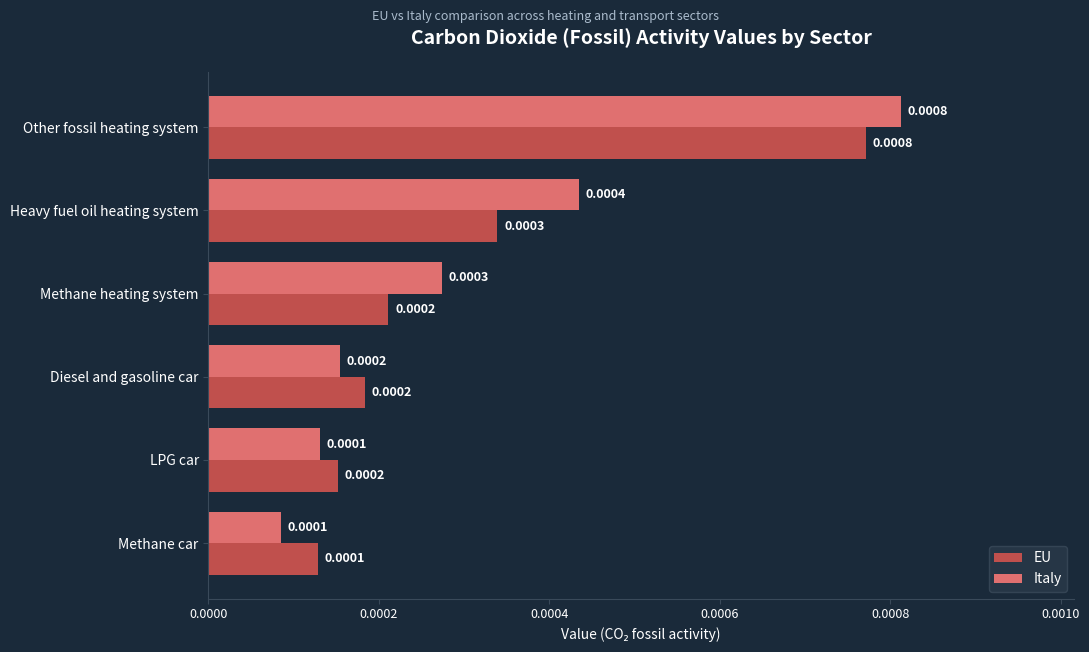

At Heavy fuel oil heating system, list the series in order from largest to smallest.

Italy, EU